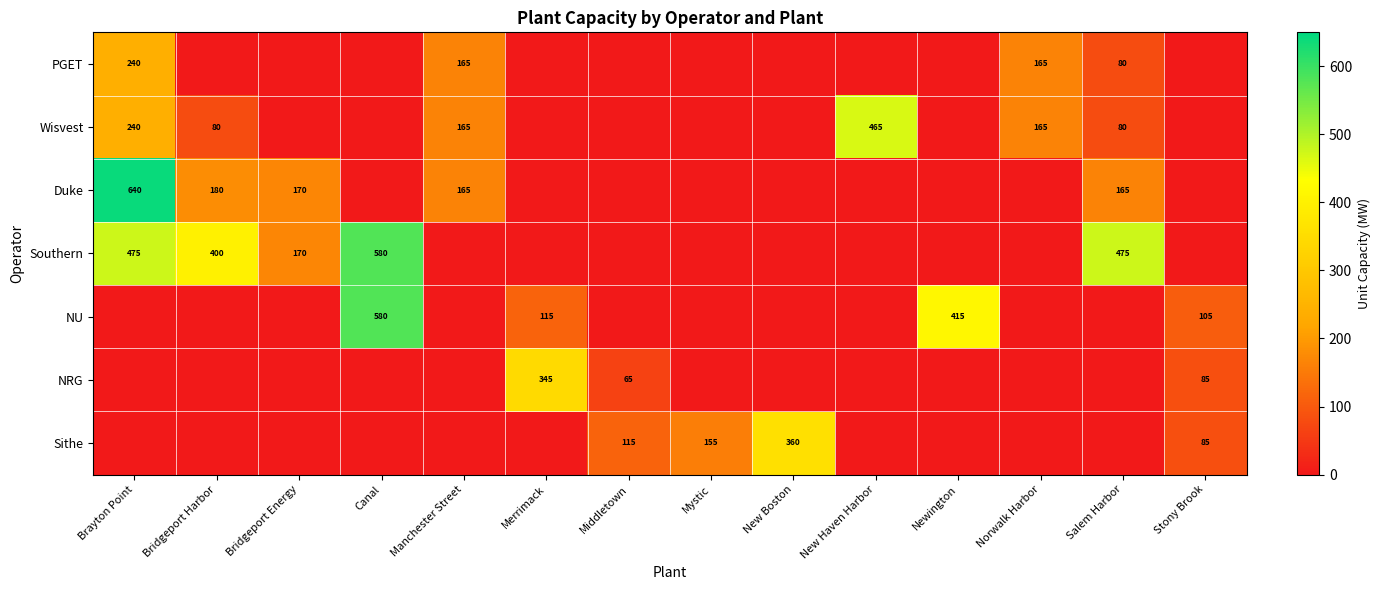

What is the sum of the Wisvest values at Brayton Point and New Haven Harbor?

705